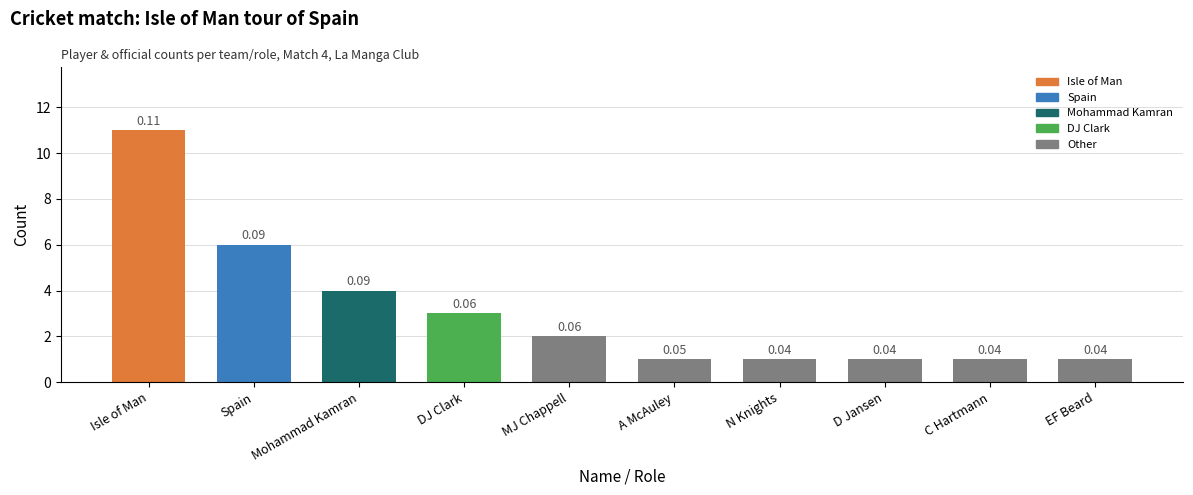

How many bars are there in total?

10